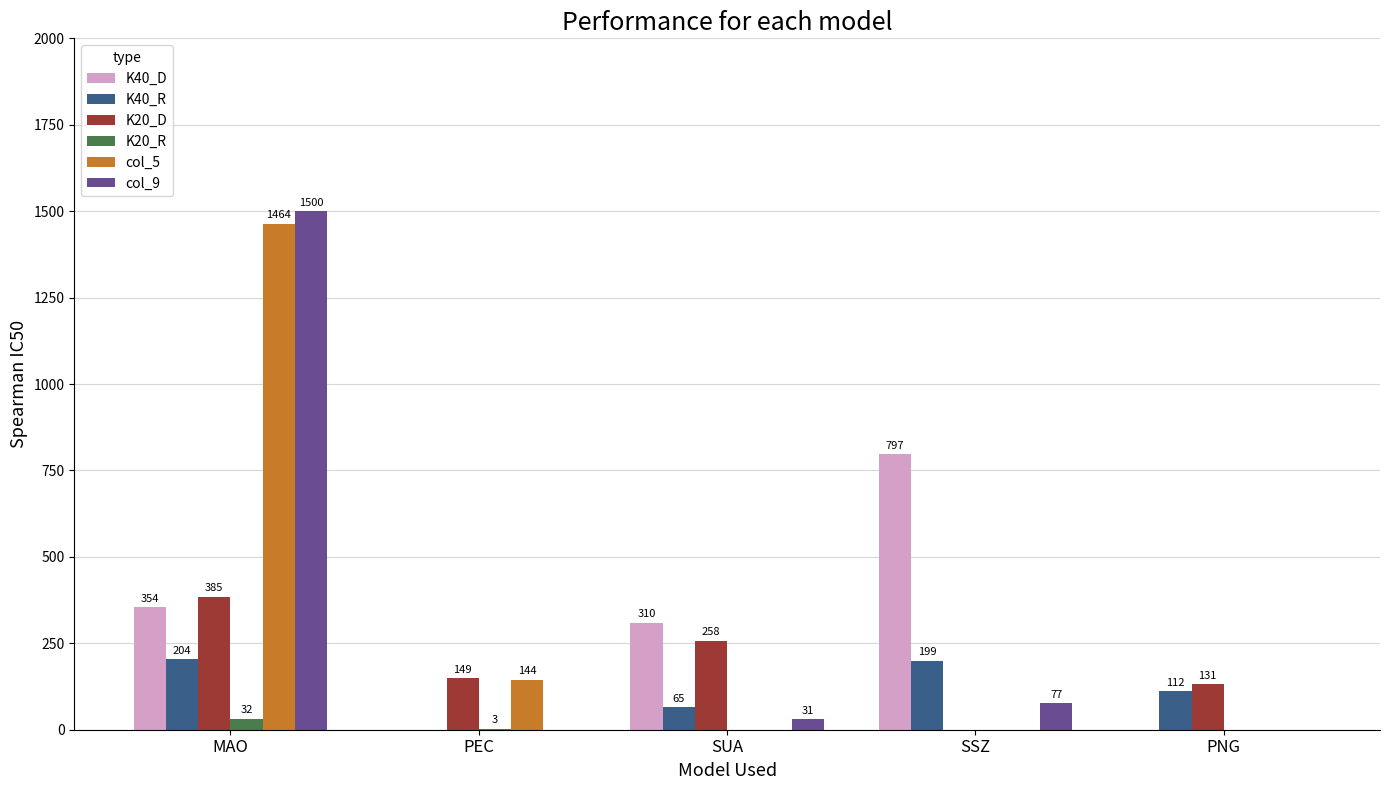

Where does the K40_R series first go above 112?

MAO